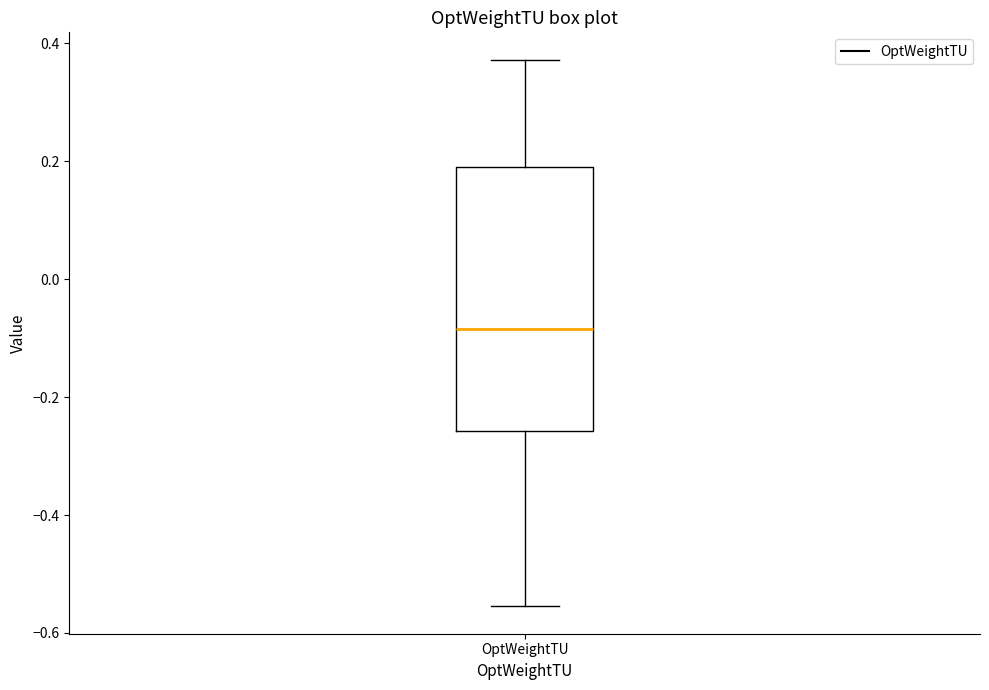

Where does the upper whisker of the box for OptWeightTU end on the y-axis? The values are not printed on the chart, so give them approximately, as read against the axis.

0.38